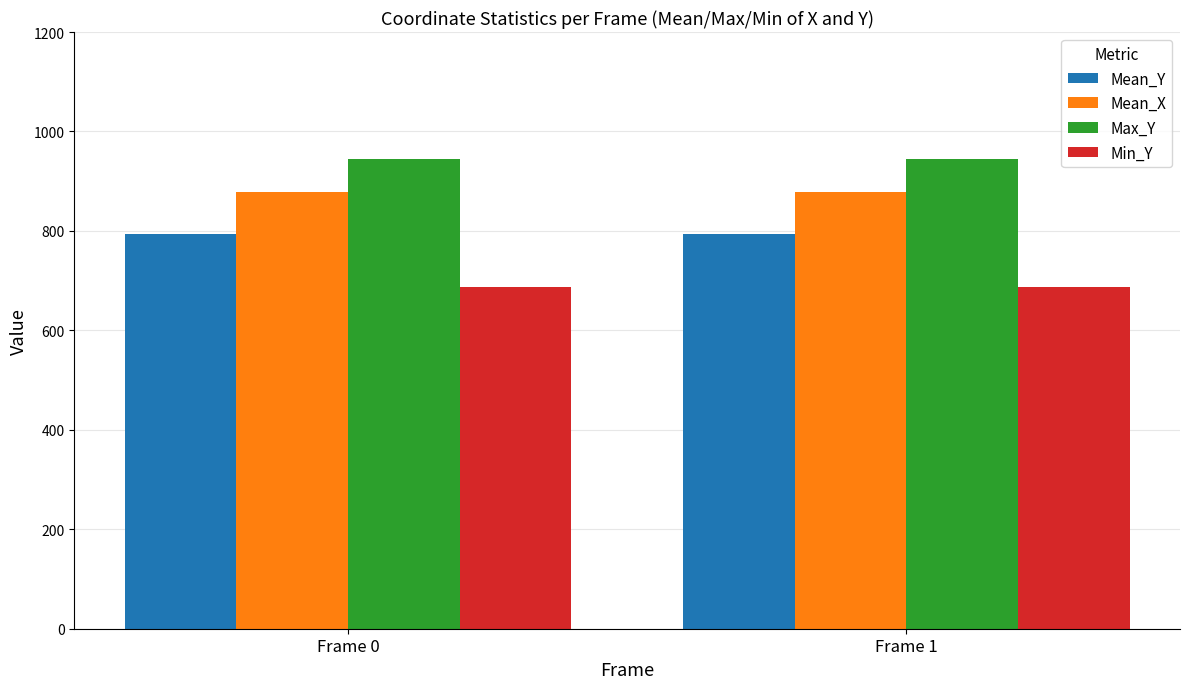

What is the minimum value shown in the chart?

688.0